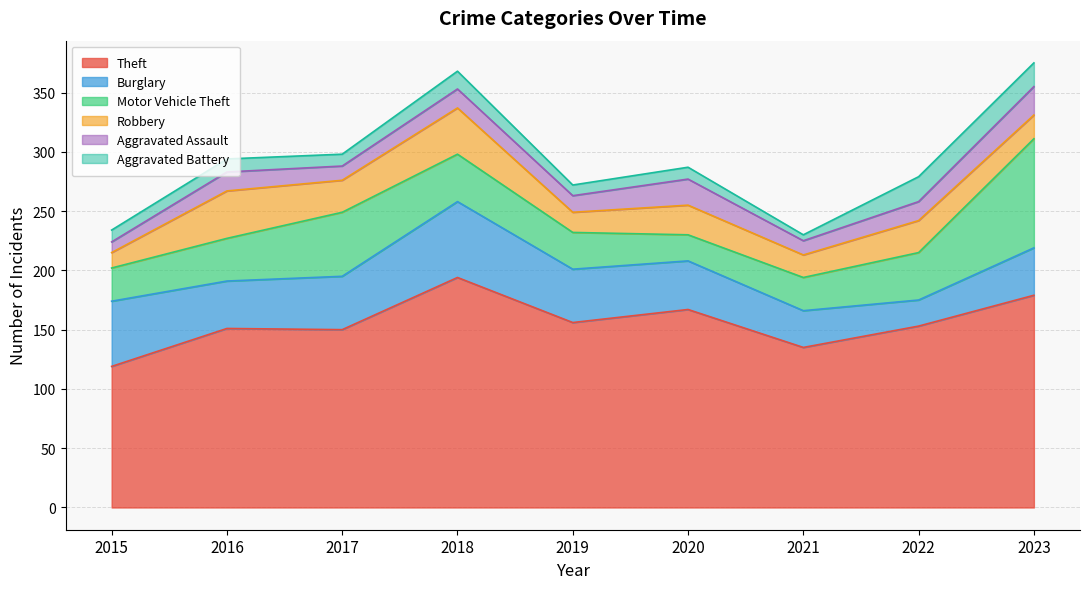

What is the lowest value of the Burglary series?

22